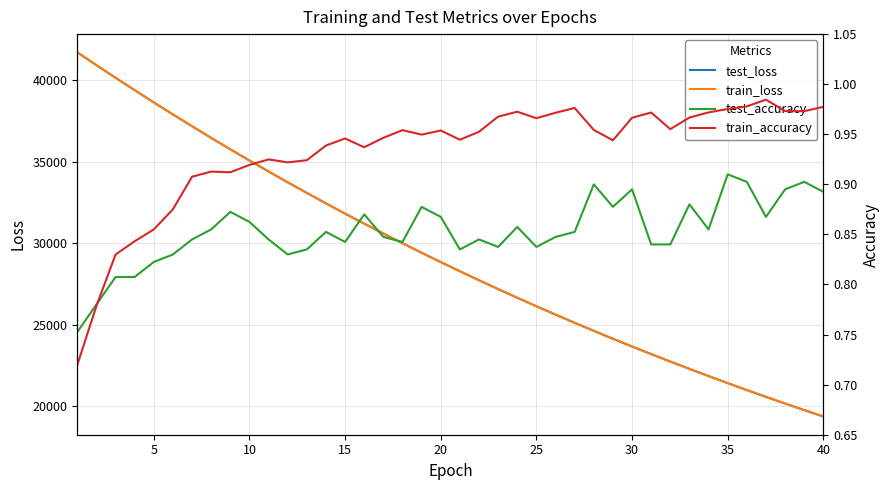

What is the maximum value for train_loss?

41709.8